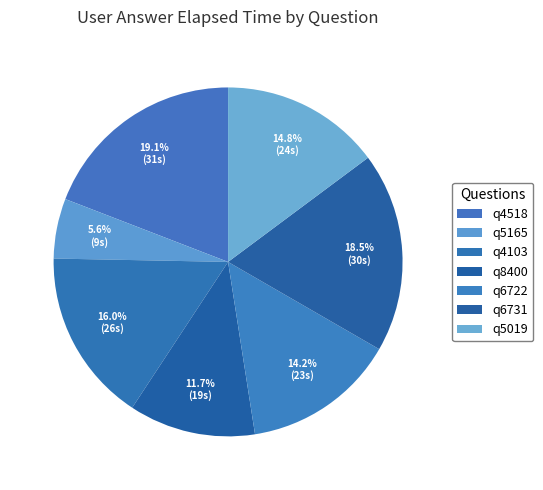

Is the sum of q6722 and q4518 greater than half?

No